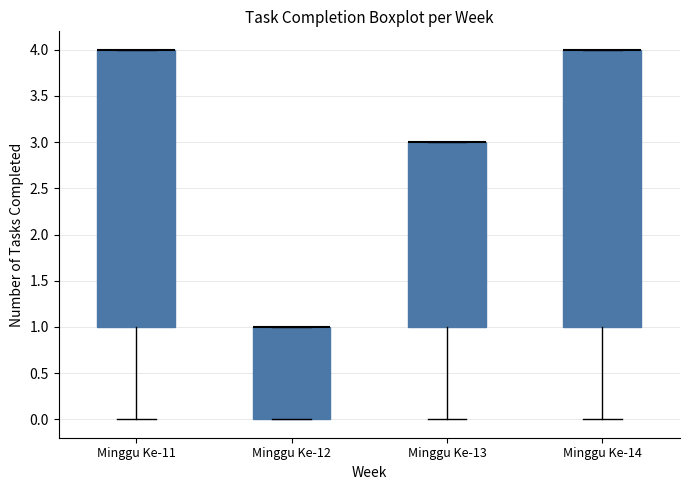

Where is the lower edge of the box for Minggu Ke-13 on the y-axis? The values are not printed on the chart, so give them approximately, as read against the axis.

1